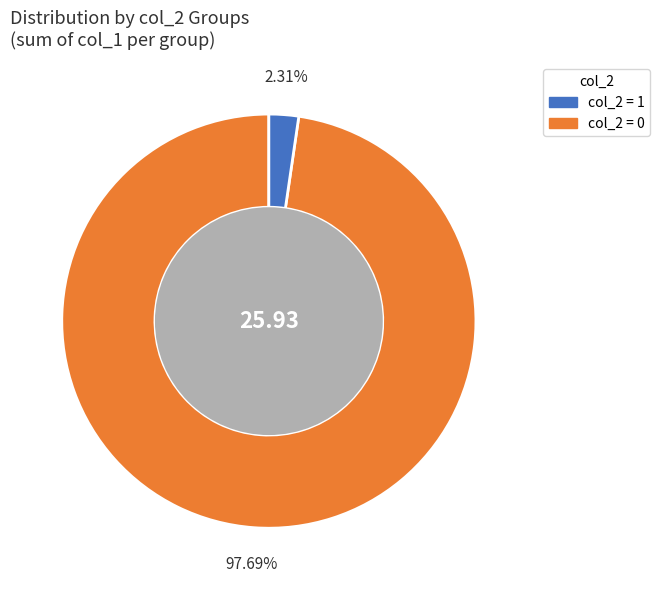

How many slices are in this pie chart?

2